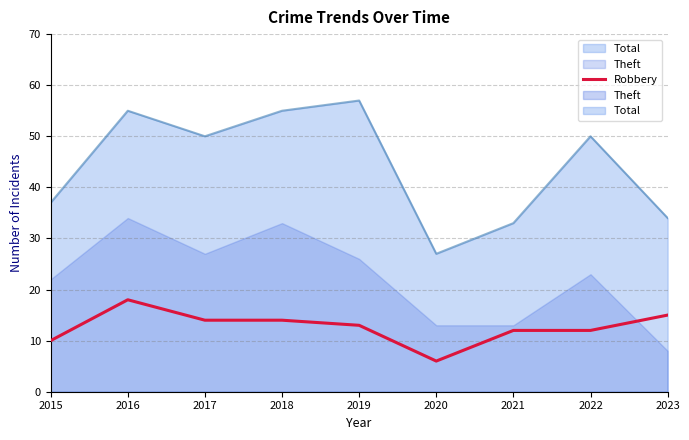

Is it true that the value at 2022 is 12?

True